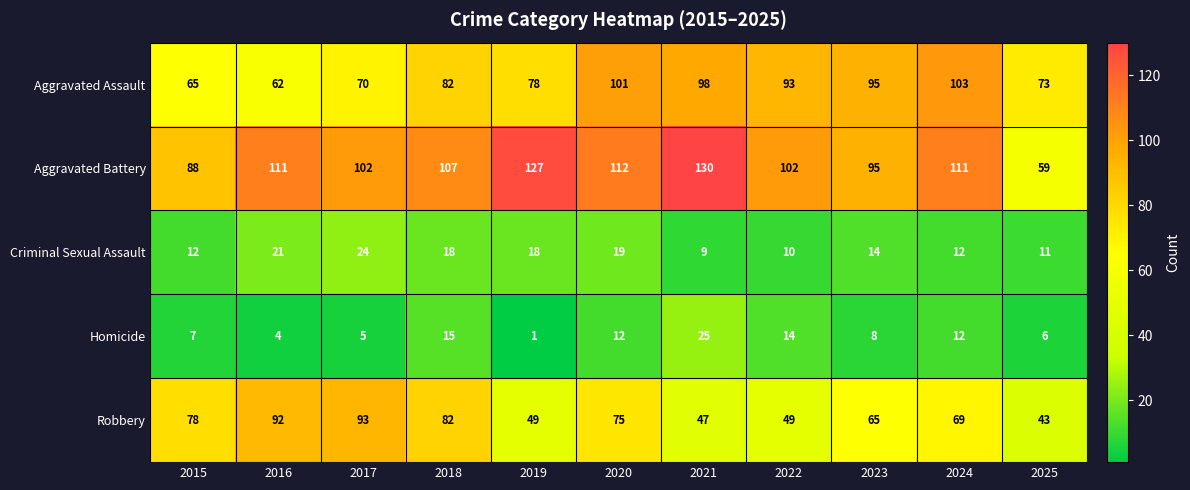

How many series are shown in this chart?

5